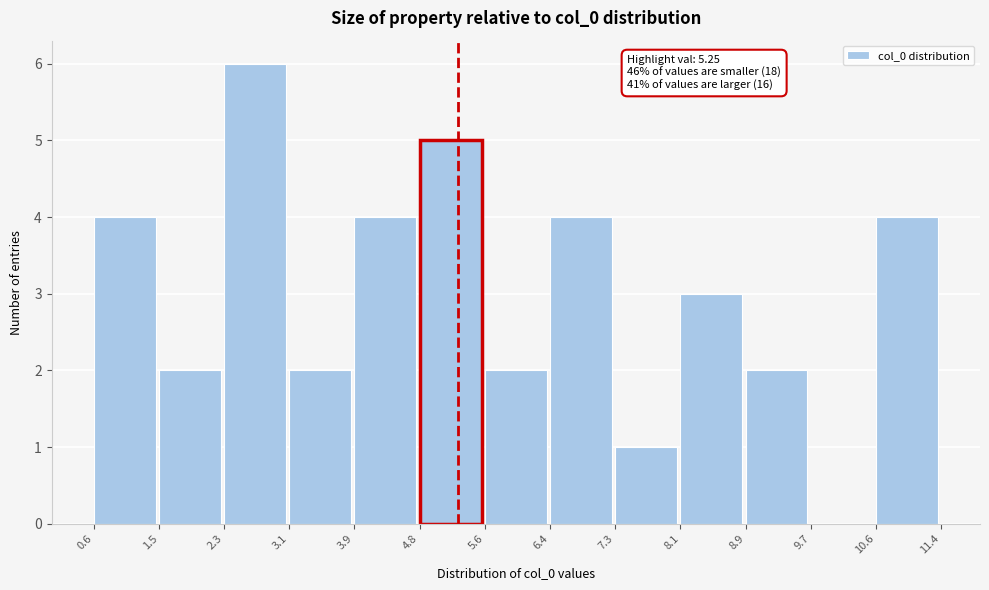

Which range on the x-axis has the tallest bar?

2.3 to 3.1